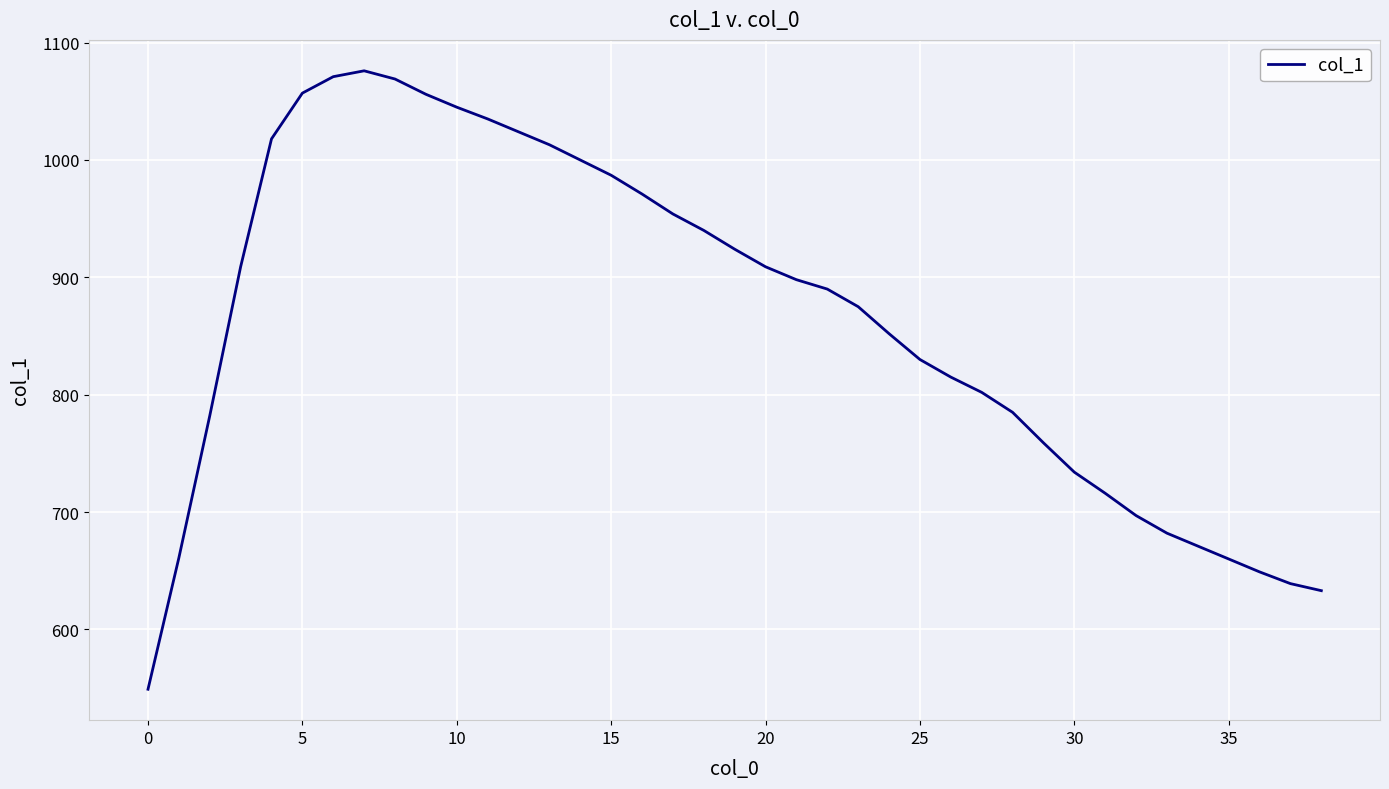

What is the minimum value shown in the chart?

549